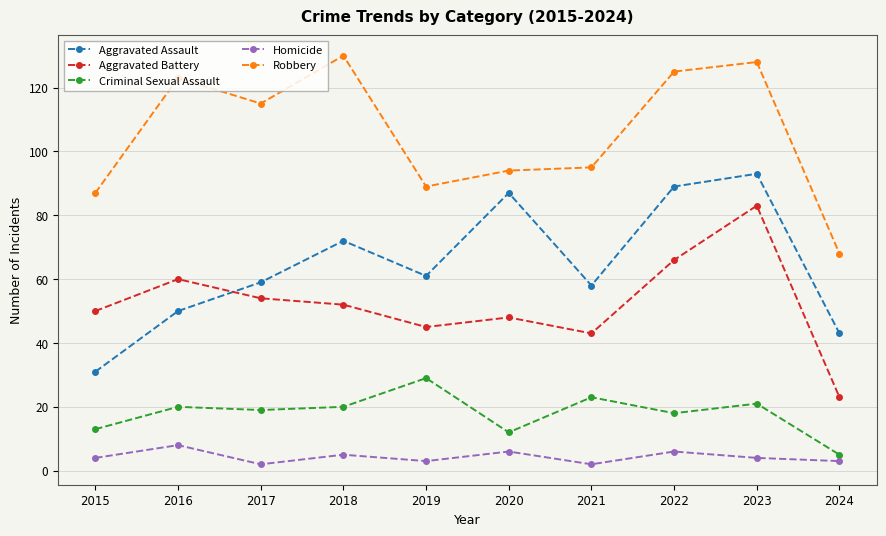

How many lines are shown in the chart?

5